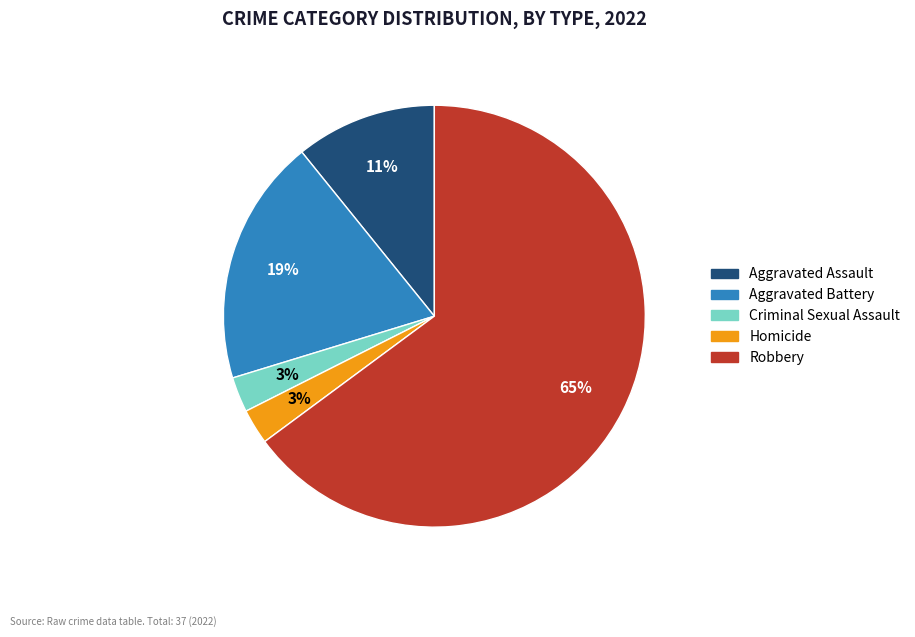

Does any single category account for the majority?

Yes